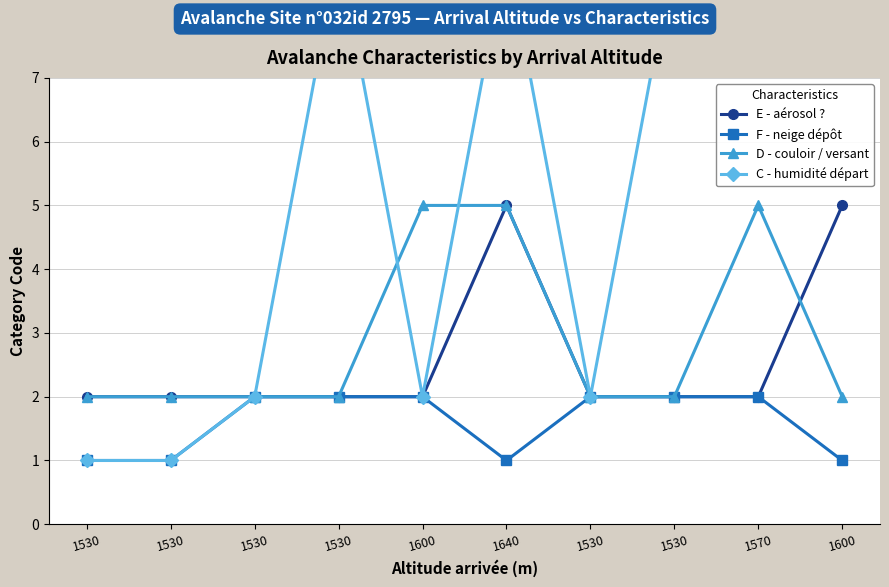

True or false: D - couloir / versant and C - humidité départ intersect in this chart.

True